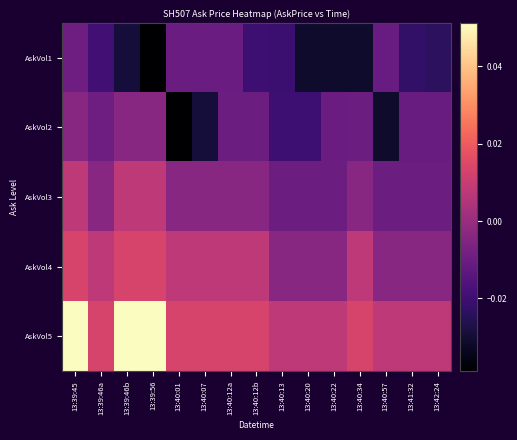

Which series changed the most between 13:39:46a and 13:40:34?

AskVol1